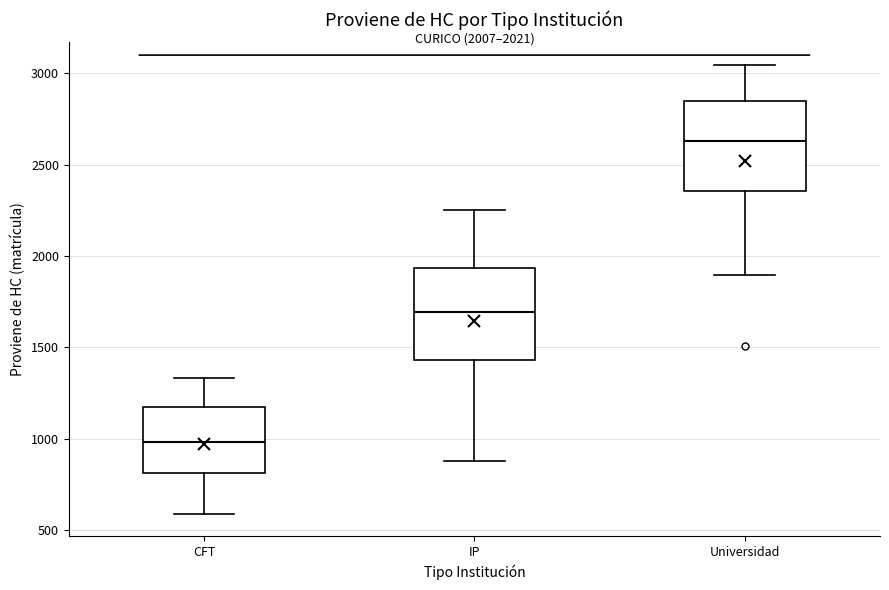

Which box has the highest median line?

Universidad